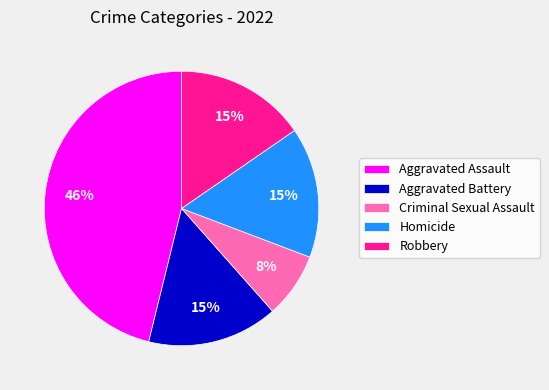

To the nearest percent, what portion does Robbery represent?

15%